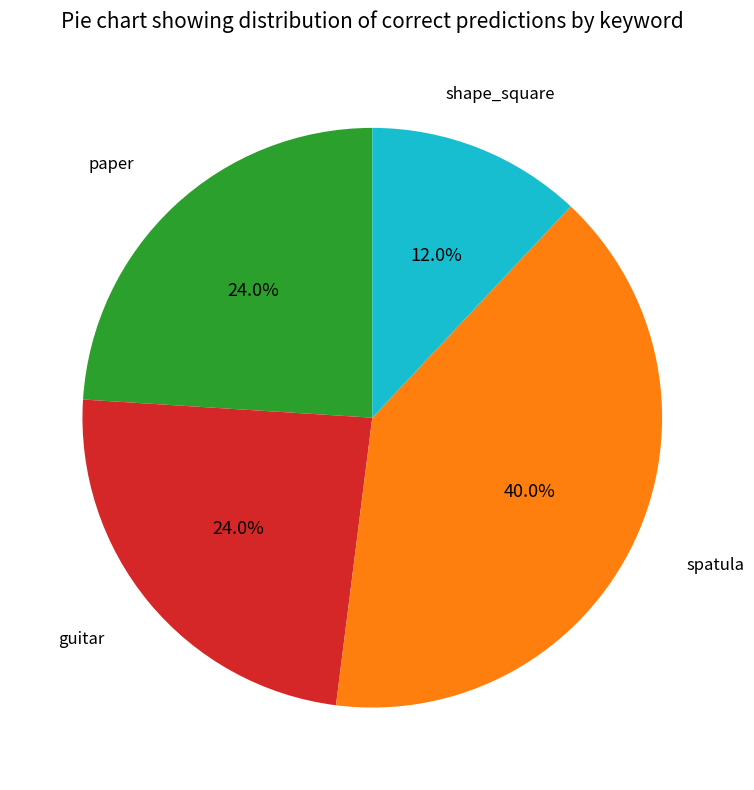

What percentage is NOT represented by shape_square?

88.0%